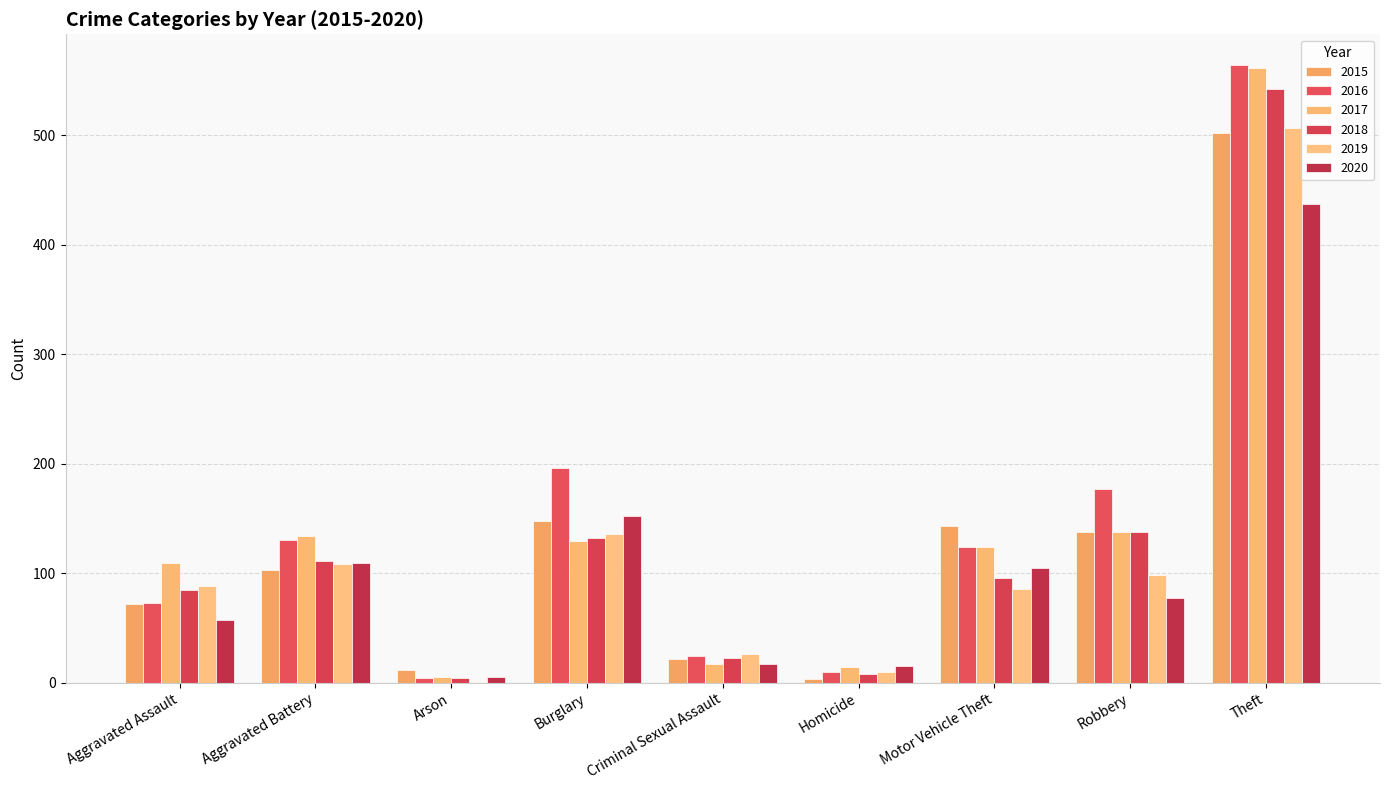

What is the sum of the 2019 values at Criminal Sexual Assault and Motor Vehicle Theft?

112